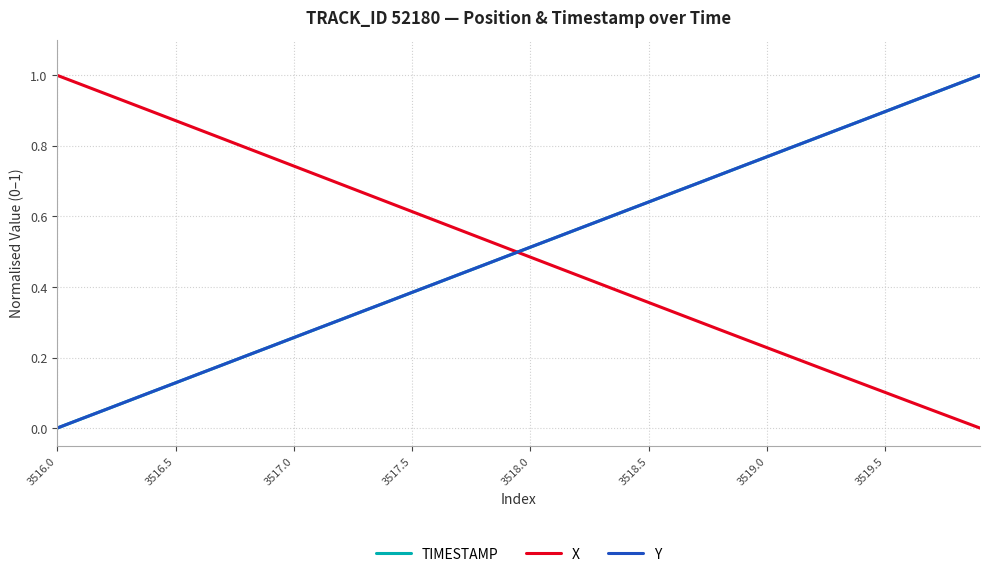

True or false: X and Y intersect in this chart.

True